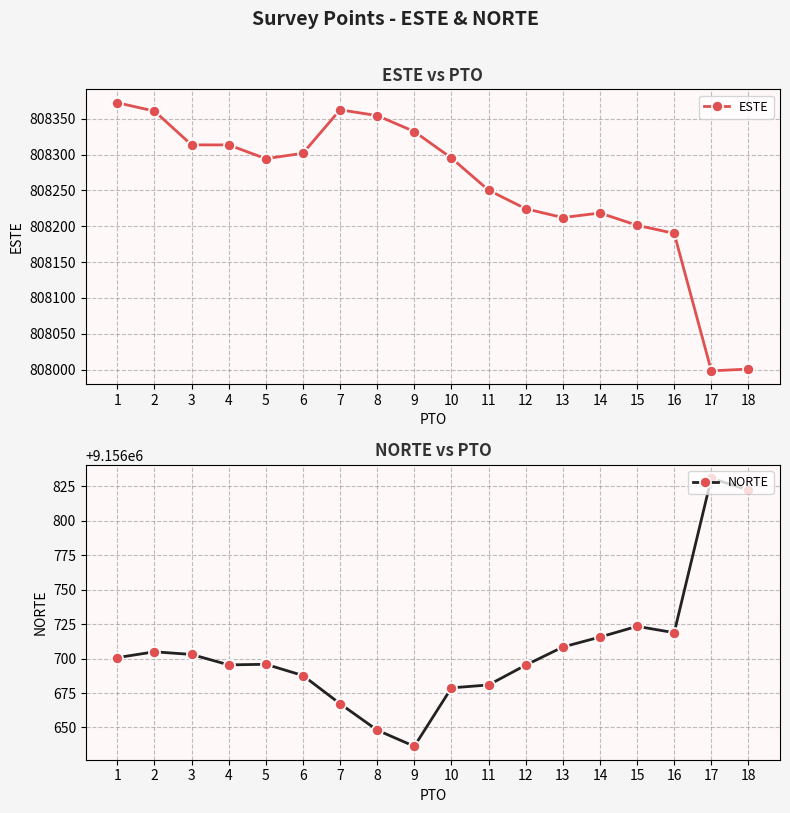

Which has a higher value, 1 or 18?

1